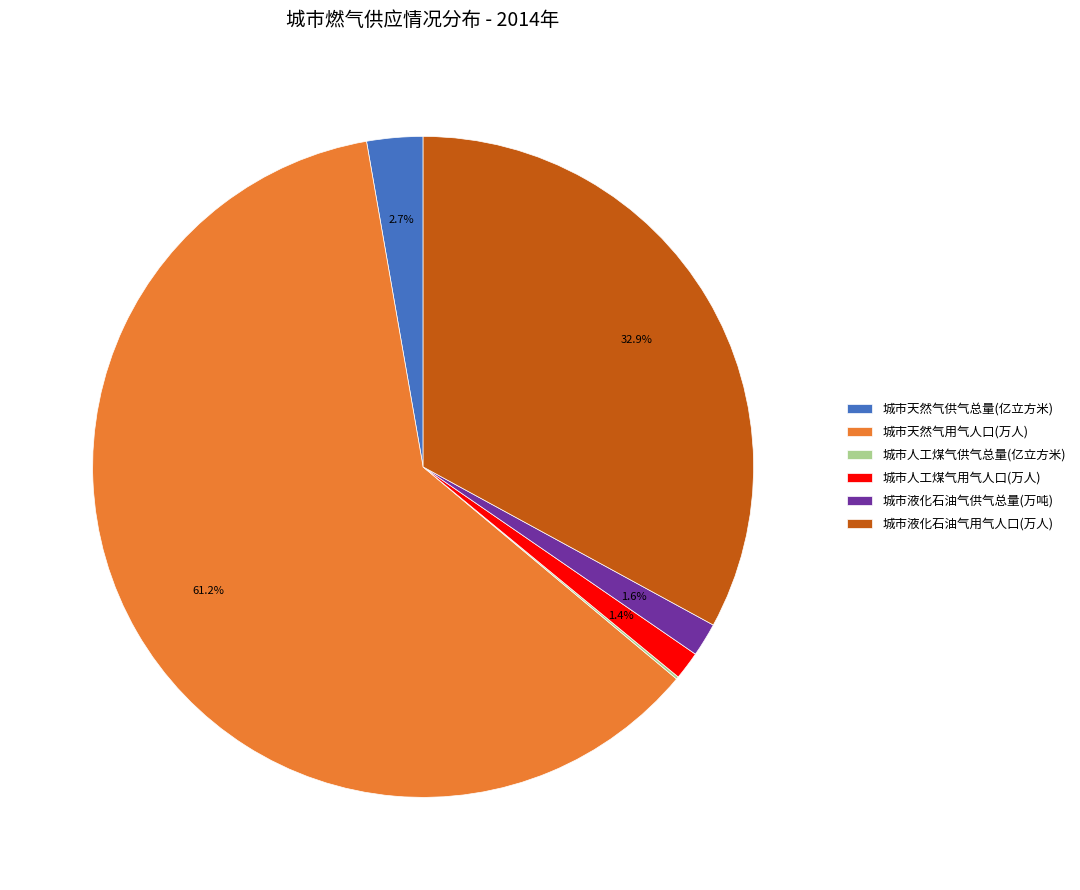

Which slice is the largest?

城市天然气用气人口(万人)